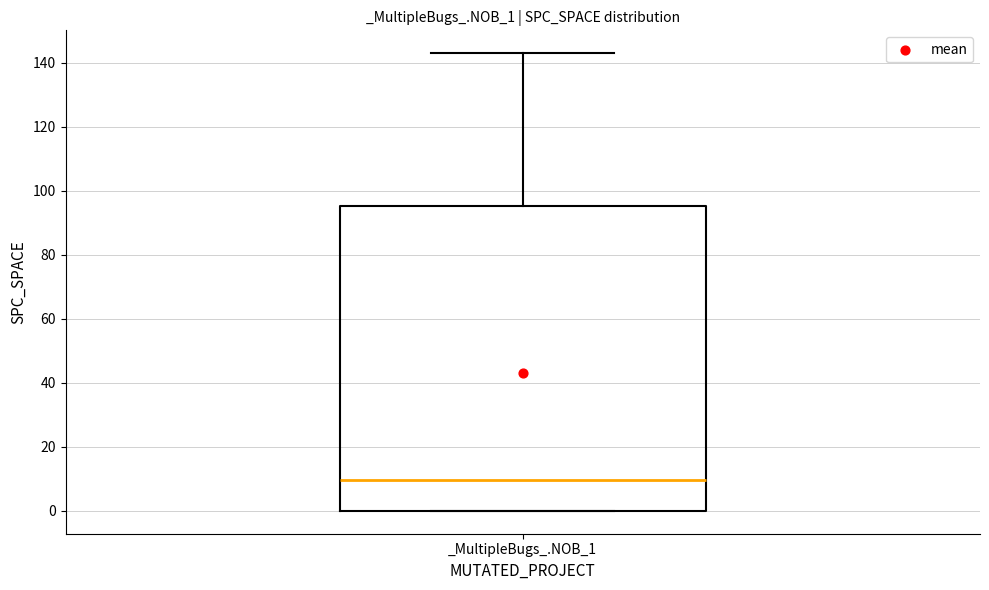

Where does the upper whisker of the box for _MultipleBugs_.NOB_1 end on the y-axis? The values are not printed on the chart, so give them approximately, as read against the axis.

144